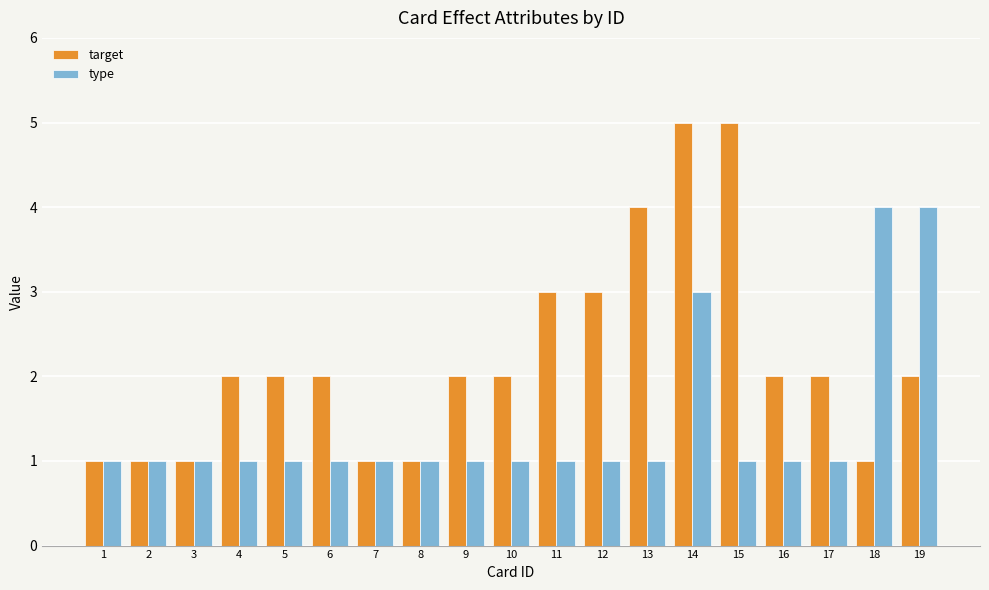

Reading right to left, transcribe all the data shown in this chart.

target: 19=2	18=1	17=2	16=2	15=5	14=5	13=4	12=3	11=3	10=2	9=2	8=1	7=1	6=2	5=2	4=2	3=1	2=1	1=1
type: 19=4	18=4	17=1	16=1	15=1	14=3	13=1	12=1	11=1	10=1	9=1	8=1	7=1	6=1	5=1	4=1	3=1	2=1	1=1